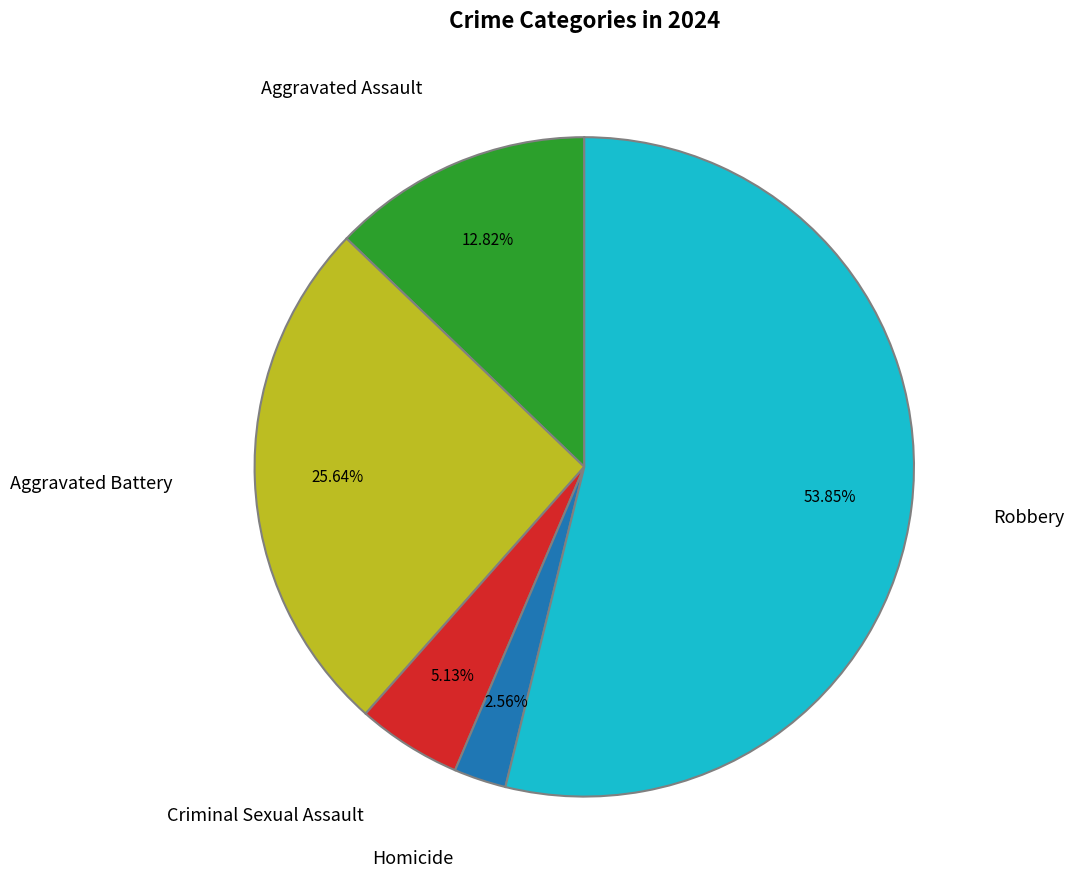

Is there a majority slice in this chart?

Yes